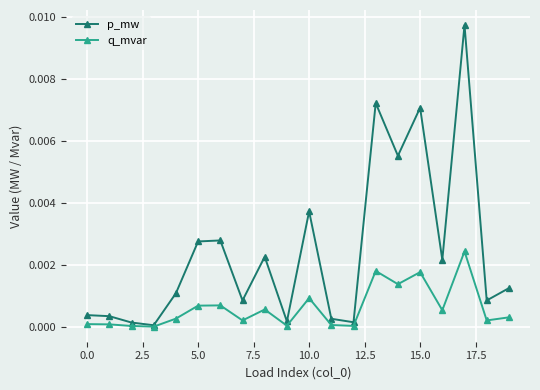

Which series has the largest total across all categories?

p_mw